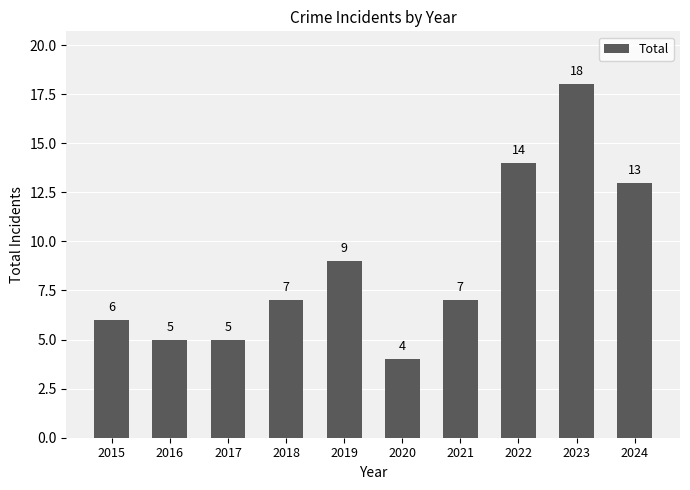

What is the change in value from 2019 to 2021?

-2